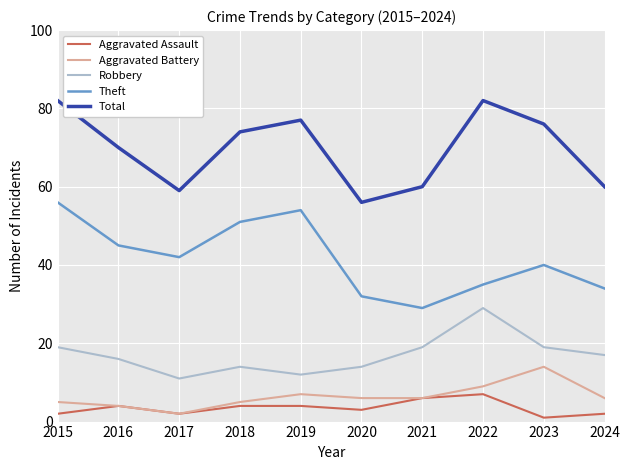

Rank the series at 2020 from highest to lowest value.

Total, Theft, Robbery, Aggravated Battery, Aggravated Assault